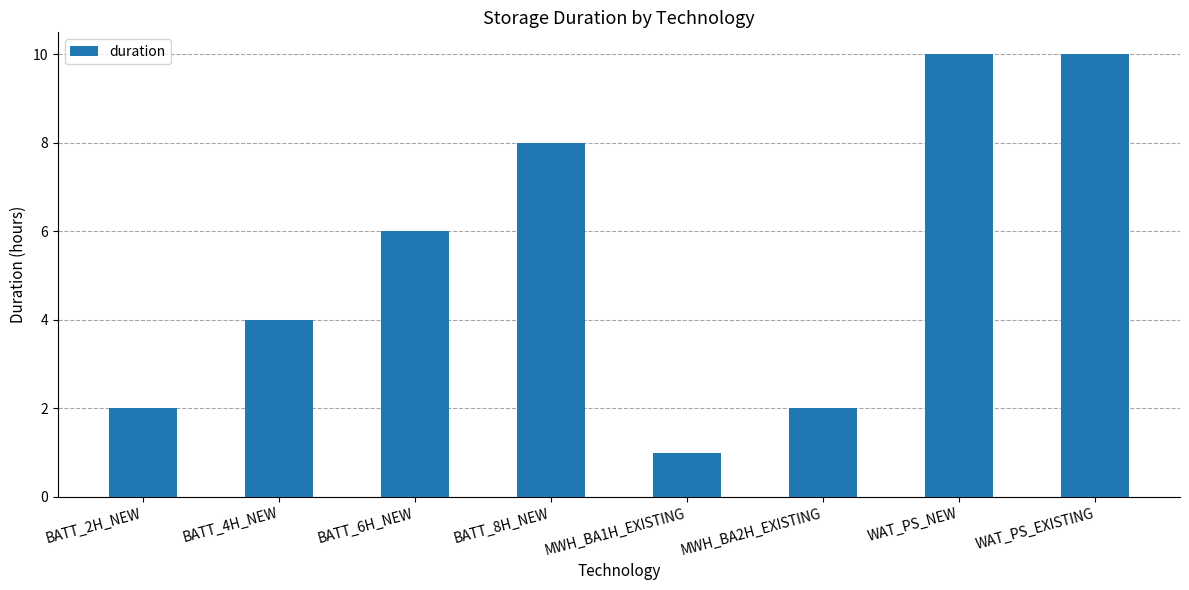

The chart shows a value of 4 at WAT_PS_EXISTING. True or false?

False